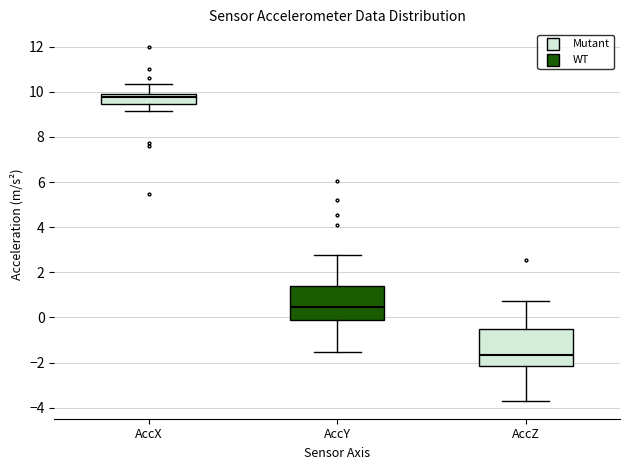

Where is the lower edge of the box for AccZ on the y-axis? The values are not printed on the chart, so give them approximately, as read against the axis.

-2.2